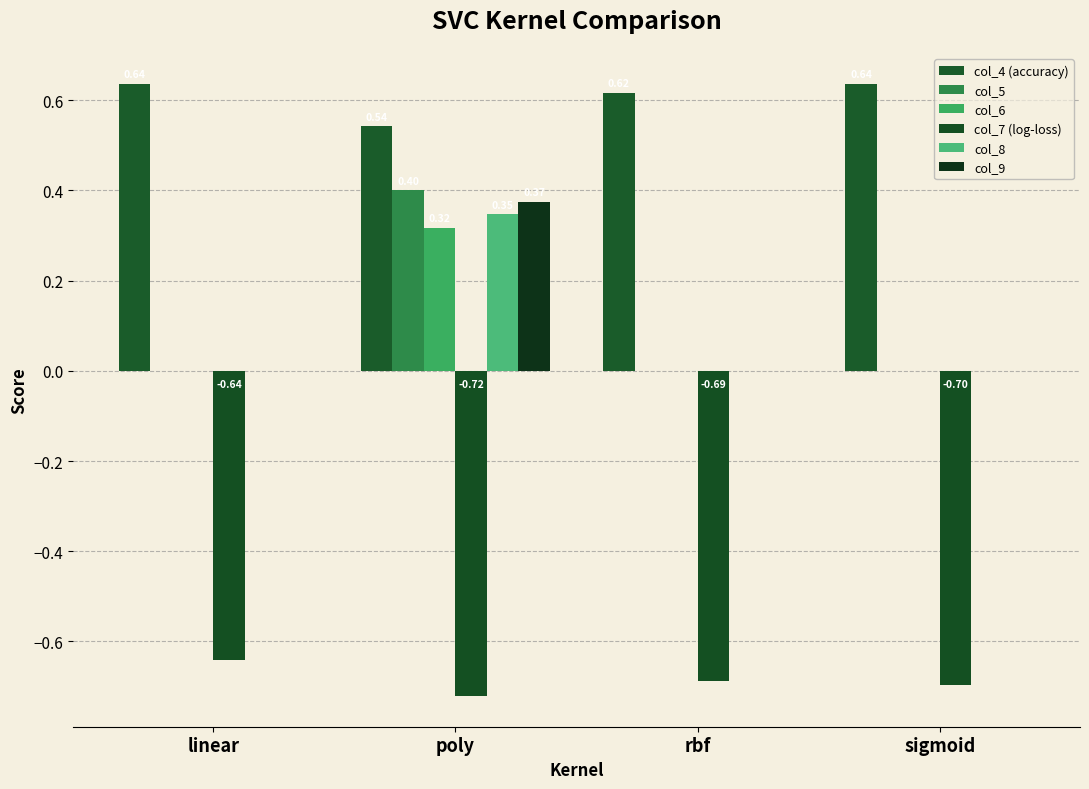

Which series has the largest total across all categories?

col_4 (accuracy)